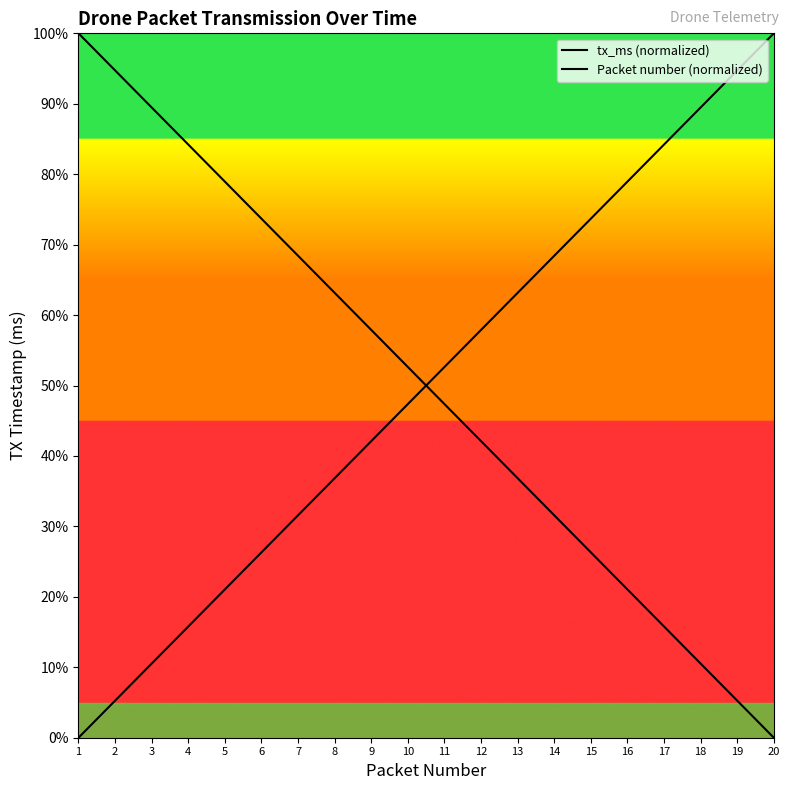

Between 5 and 14, which is larger?

5